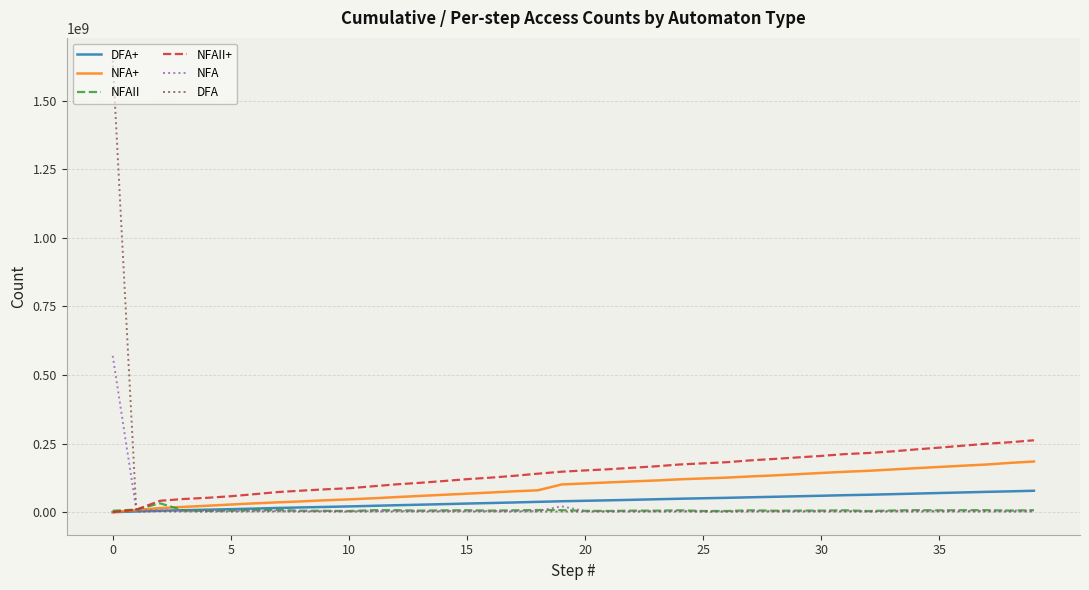

Which series has the largest total across all categories?

NFAII+